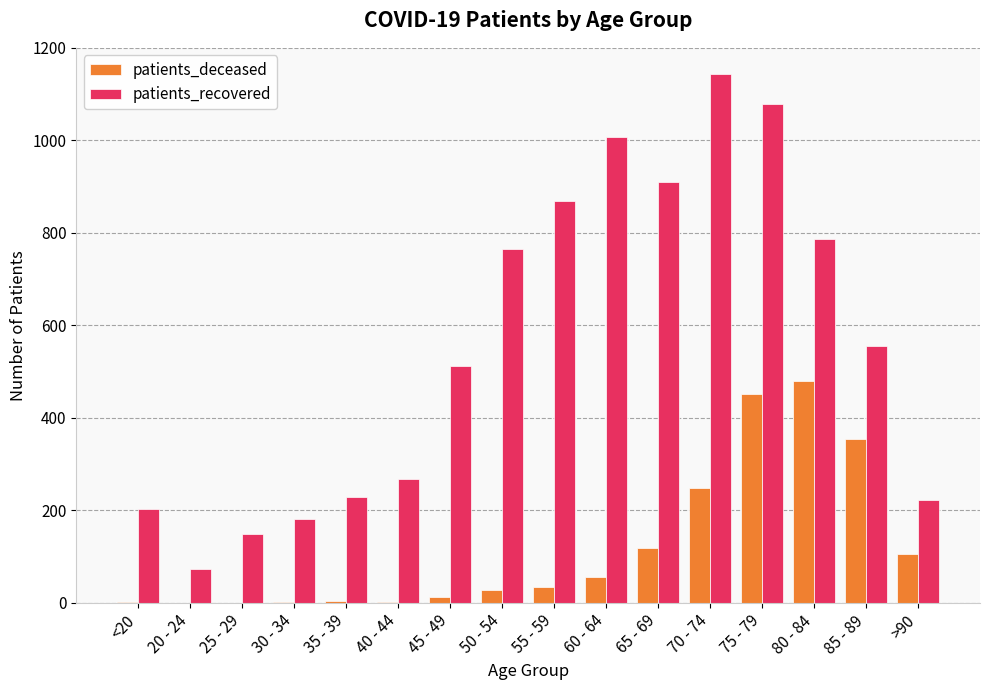

What are all the series names shown in the legend?

patients_deceased, patients_recovered